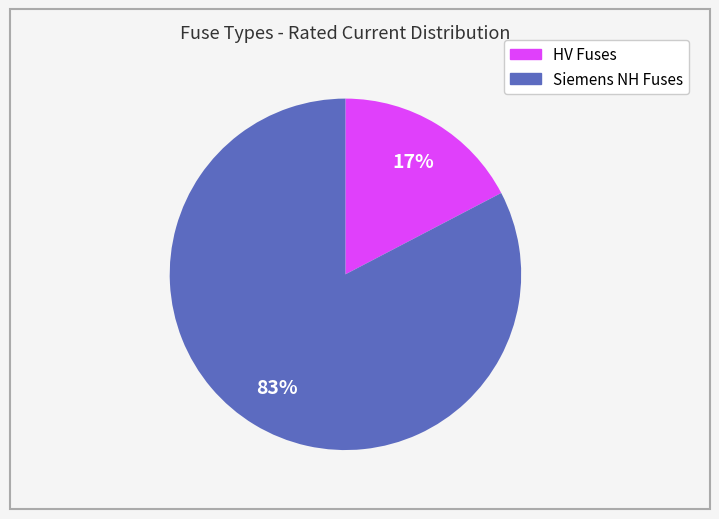

Is there any slice that represents more than half of the pie?

Yes